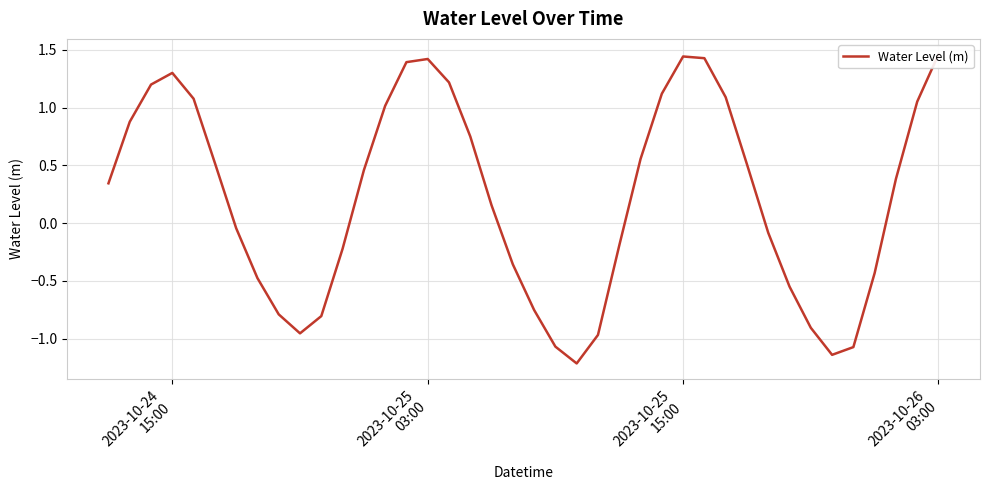

Reading left to right, list all the values displayed in this chart.

0.3	0.9	1.2	1.3	1.1	0.5	-0.0	-0.5	-0.8	-1.0	-0.8	-0.2	0.5	1.0	1.4	1.4	1.2	0.8	0.2	-0.4	-0.8	-1.1	-1.2	-1.0	-0.2	0.6	1.1	1.4	1.4	1.1	0.5	-0.1	-0.6	-0.9	-1.1	-1.1	-0.4	0.4	1.1	1.5